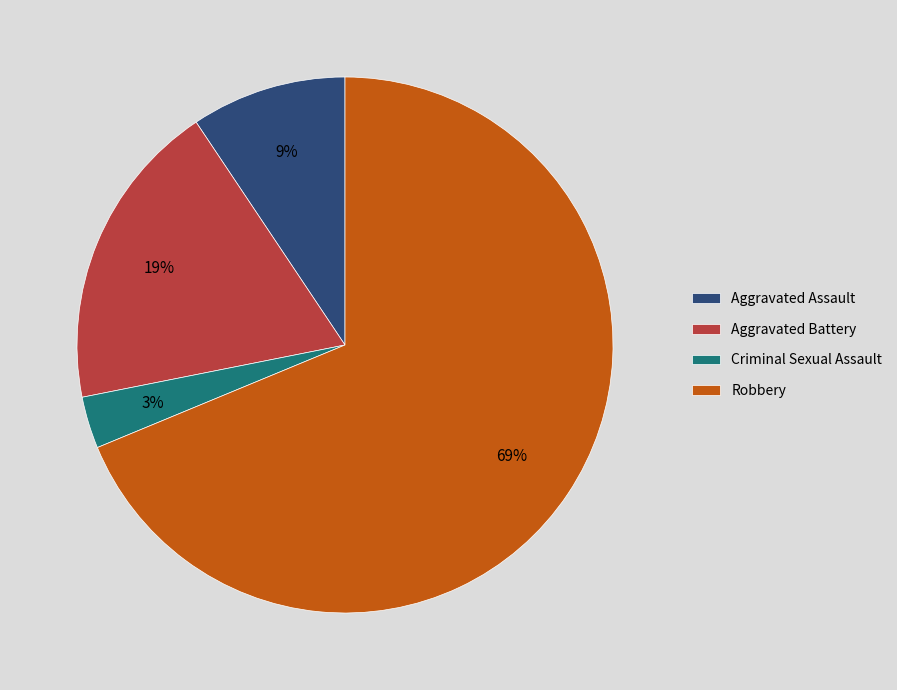

To the nearest percent, what is the average slice percentage?

25%